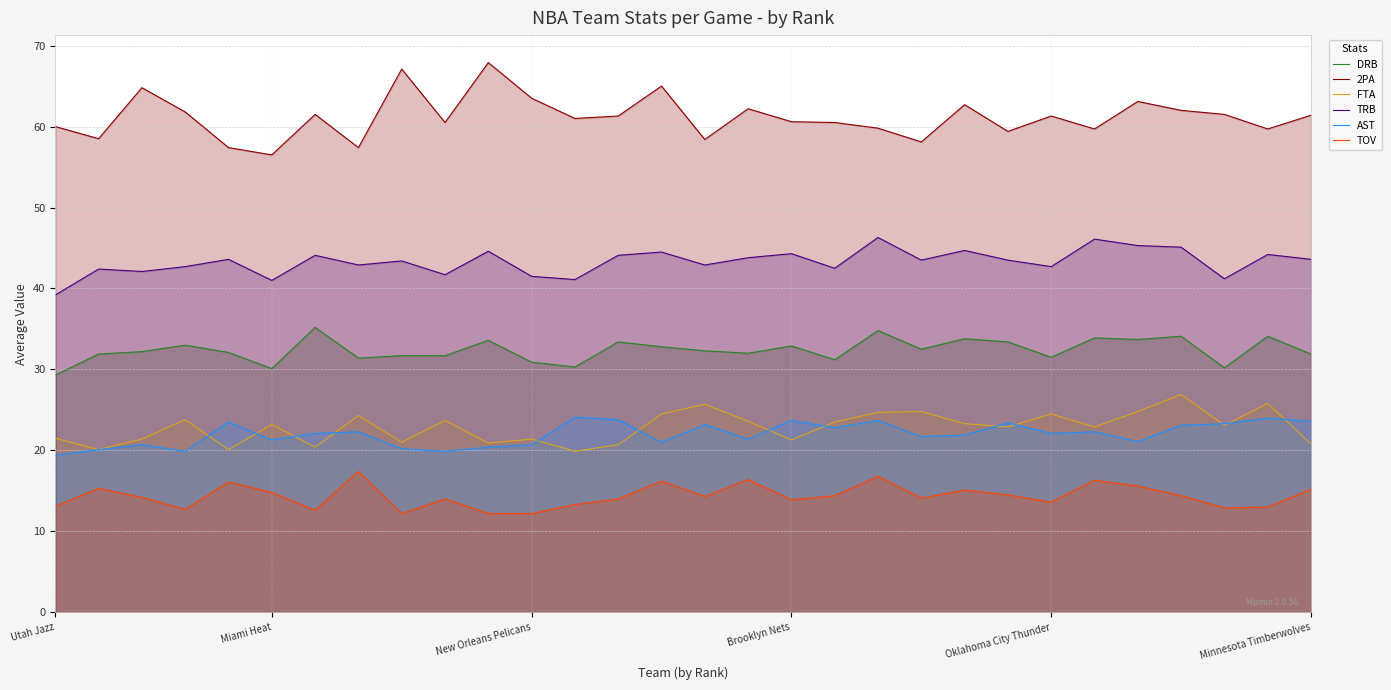

What is the difference between the highest and lowest values at 12?

47.7